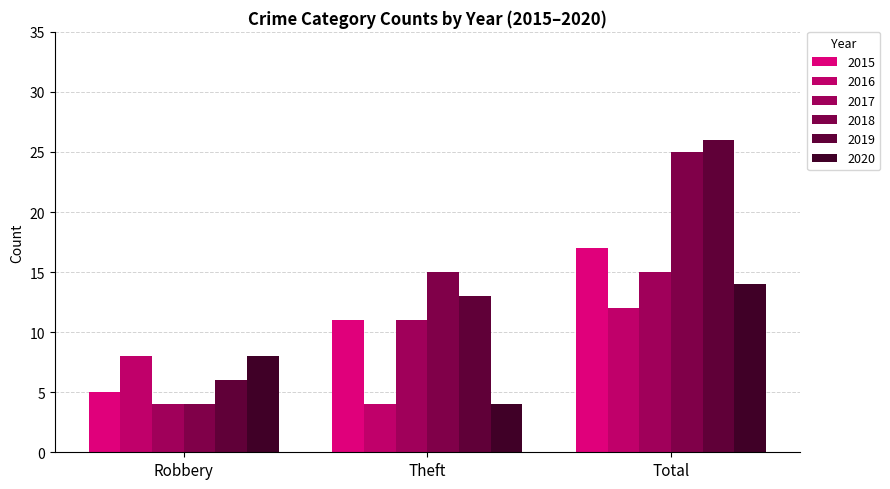

At how many categories does at least one series exceed 10?

2